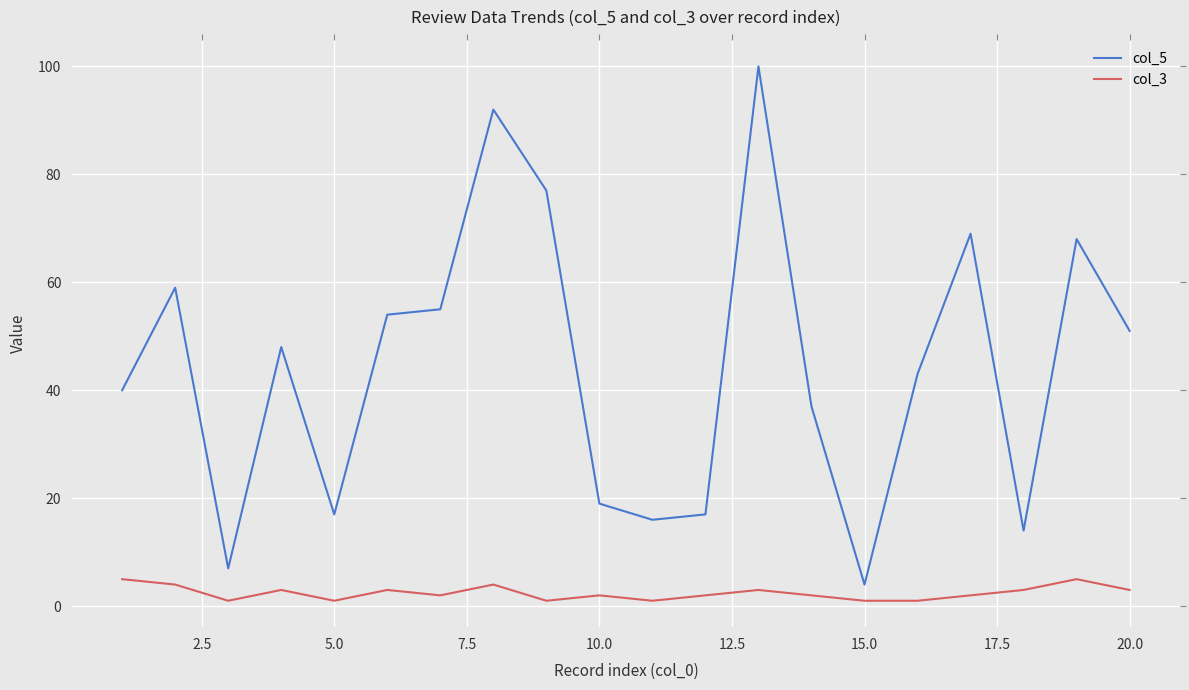

Which series has the widest spread of values?

col_5